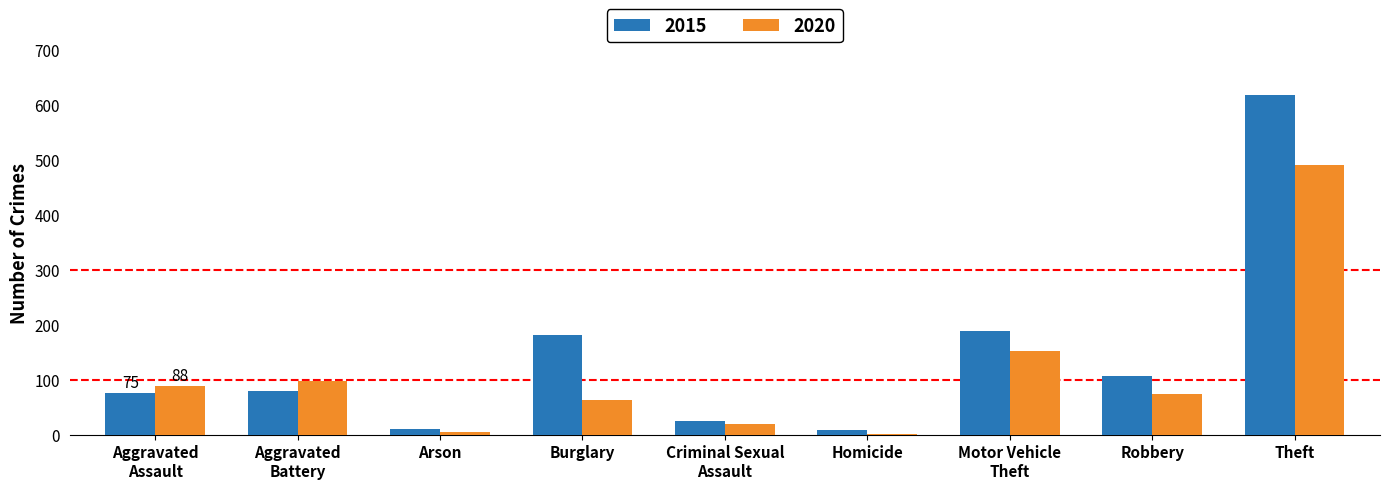

Which series has the largest total across all categories?

2015